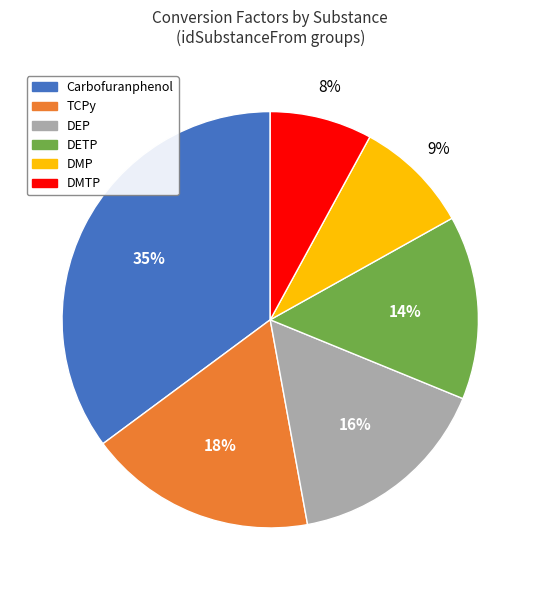

Does any single category account for the majority?

No